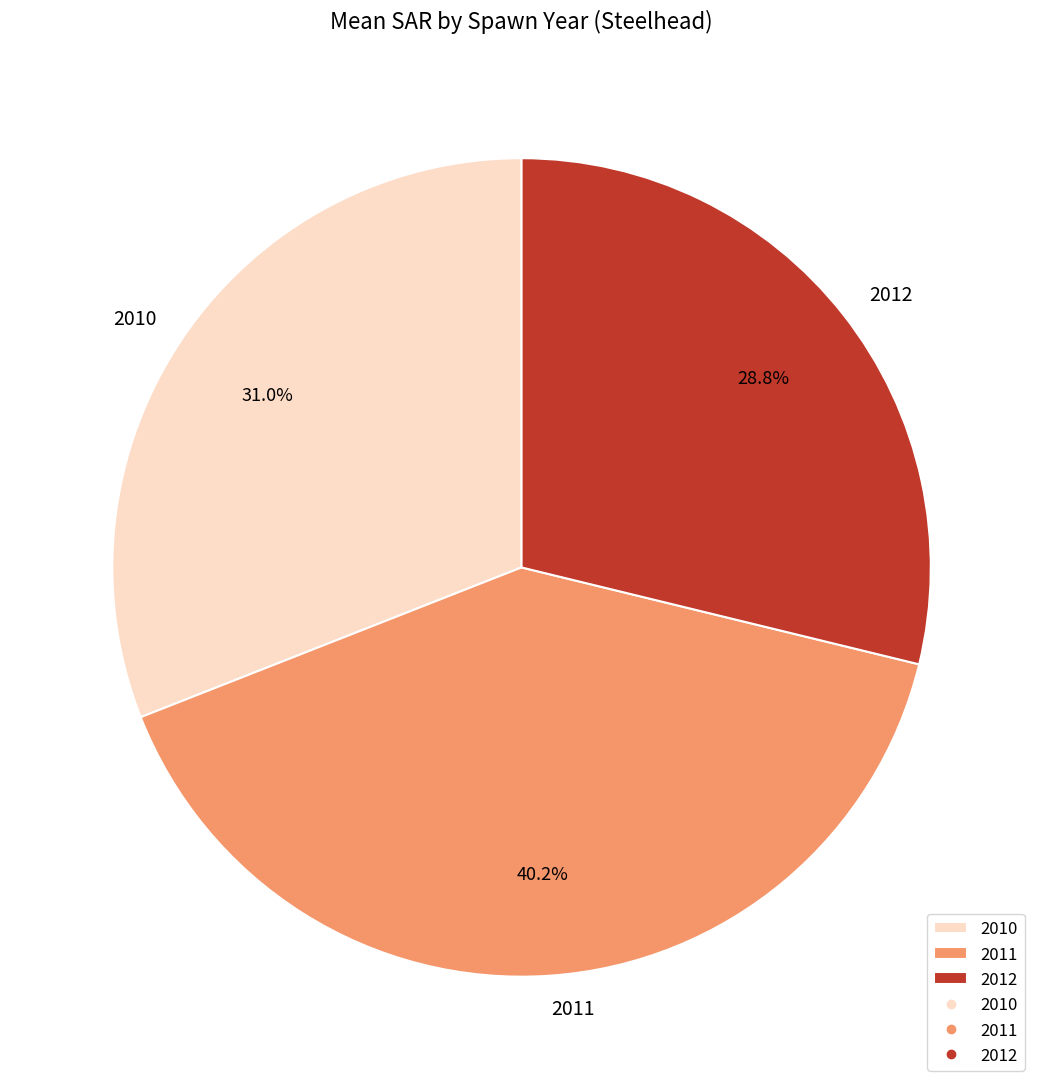

To the nearest percent, what is the difference between the 2010 and 2012 slice percentages?

2%